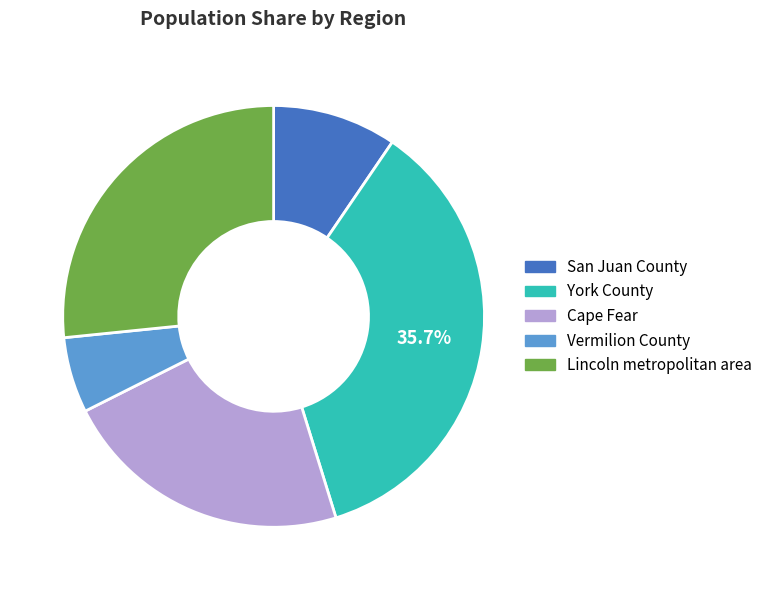

True or false: Vermilion County accounts for 6% of the total.

True